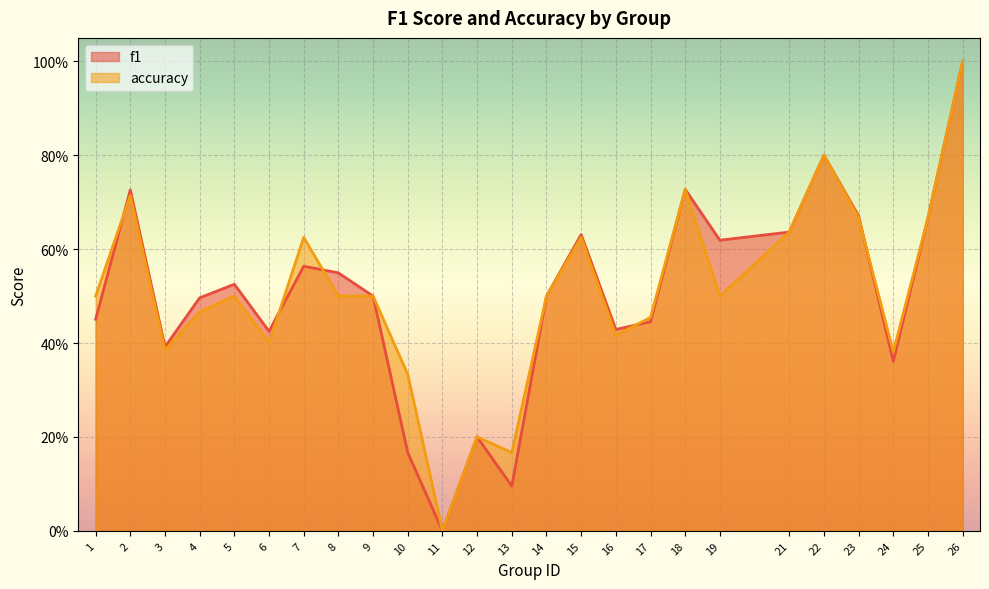

In accuracy, how many points are lower than both neighbors (excluding endpoints)?

7